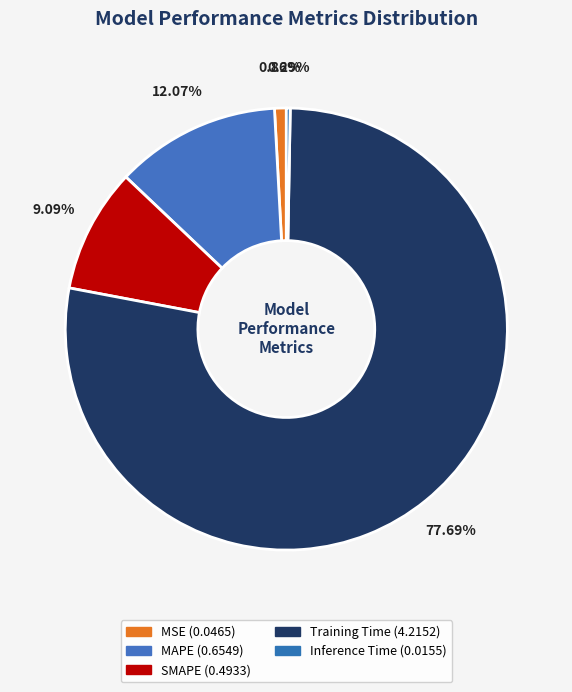

To the nearest percent, what percentage of the pie is MSE?

1%